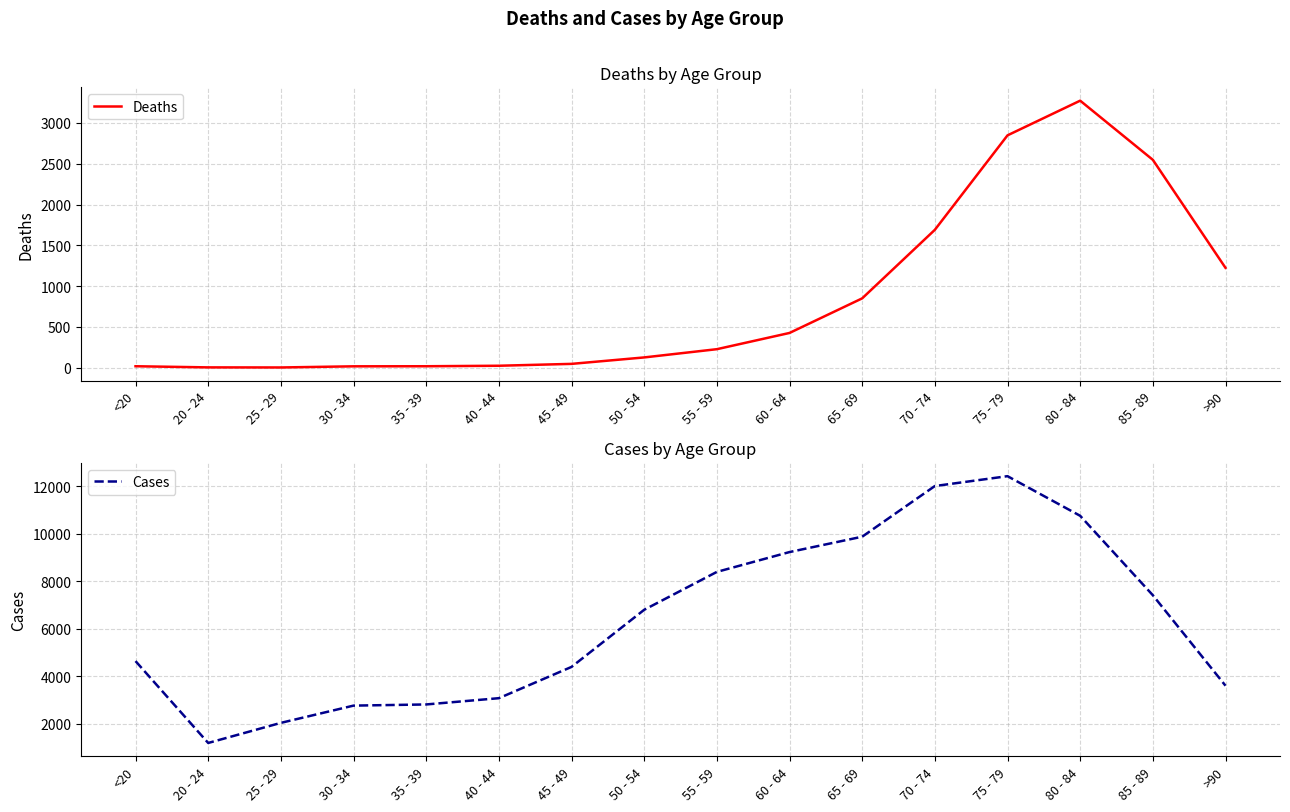

Which has a higher value, 20 - 24 or 80 - 84?

80 - 84